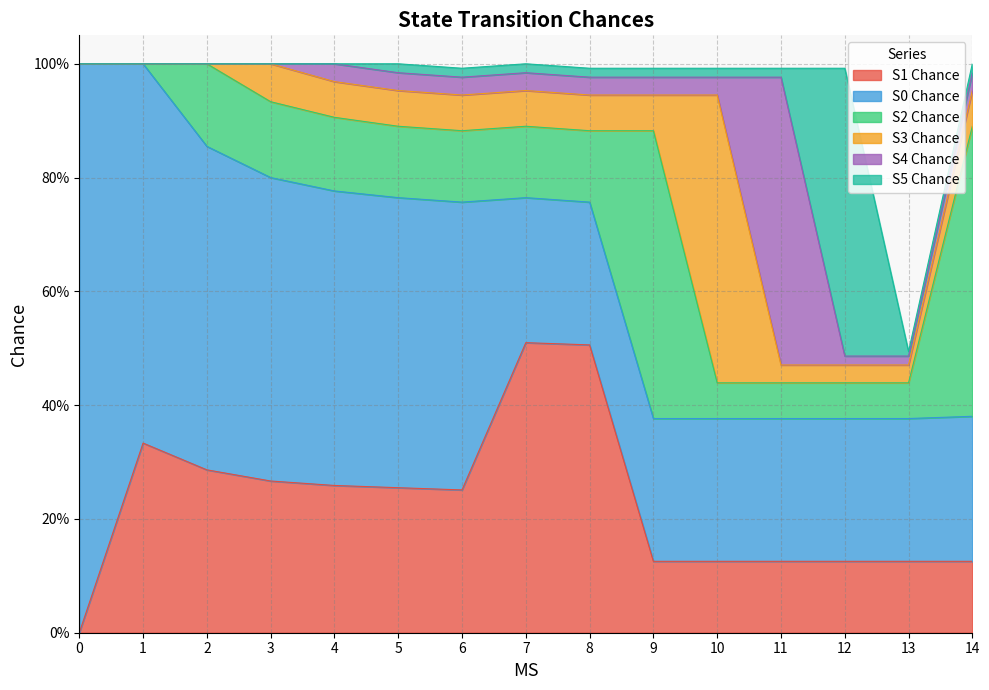

At which category does S3 Chance reach its first local peak?

3